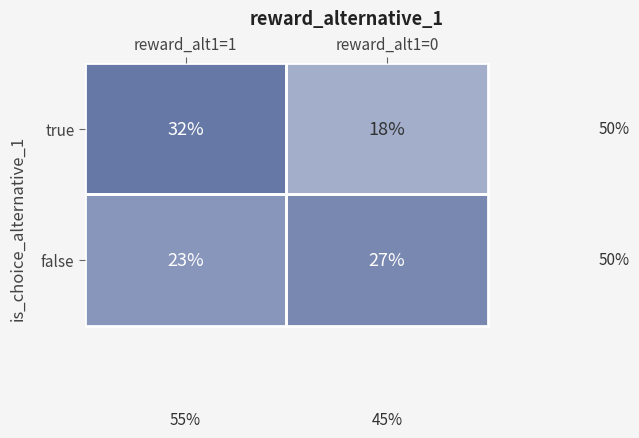

Rank the series by their maximum value, from lowest to highest.

false, true